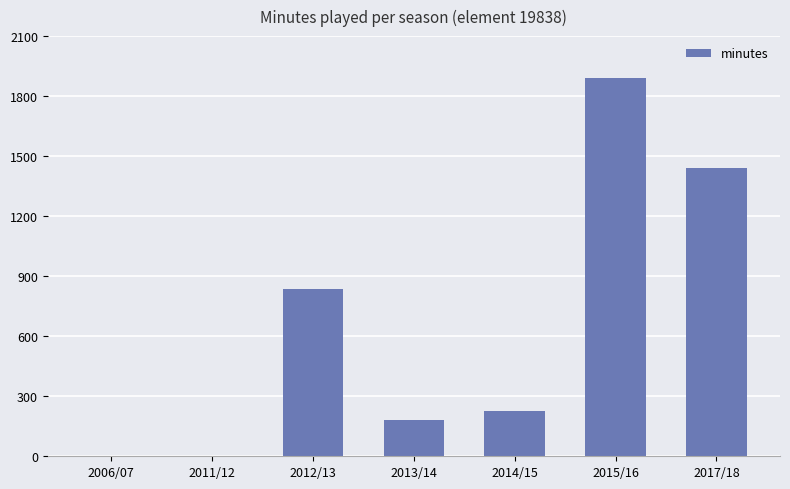

Between 2014/15 and 2015/16, which is larger?

2015/16